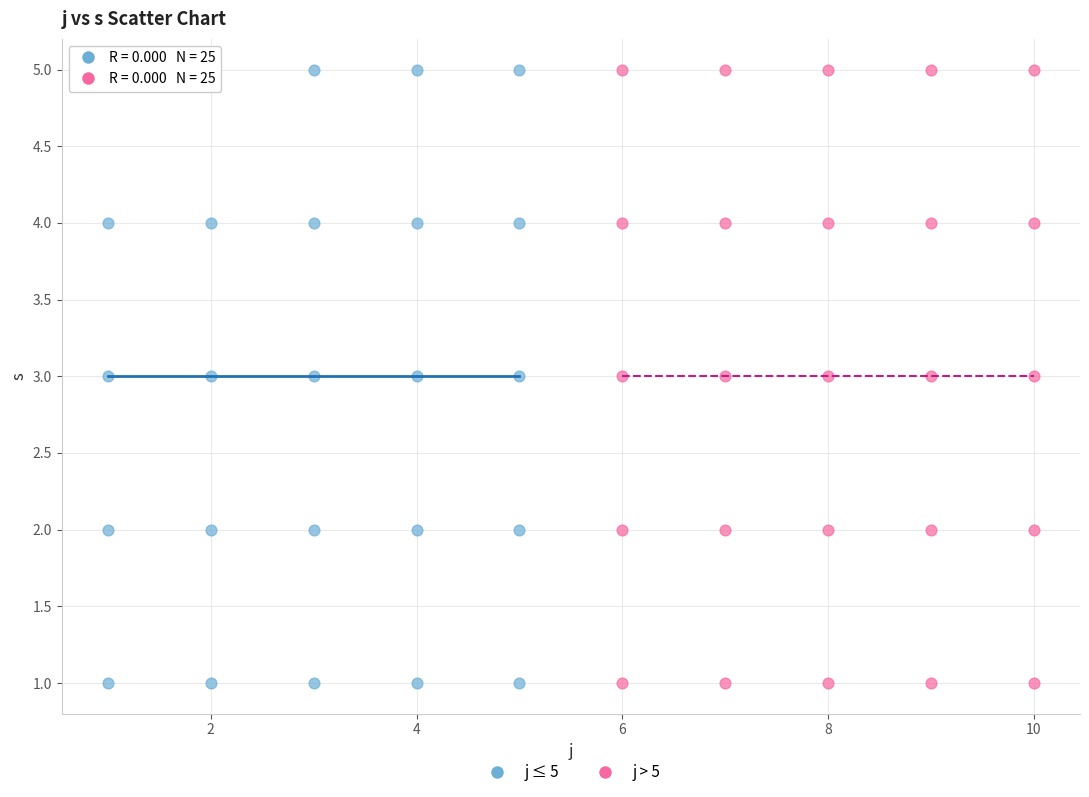

What are all the series names shown in the legend?

j ≤ 5, j > 5